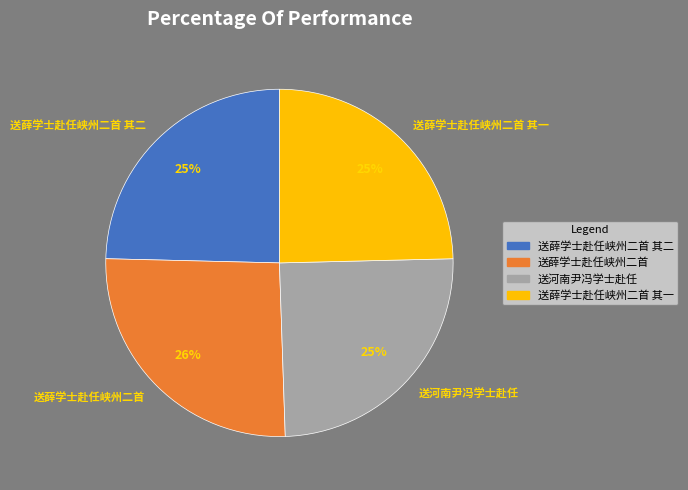

To the nearest percent, what is the difference between the 送河南尹冯学士赴任 and 送薛学士赴任峡州二首 slice percentages?

1%